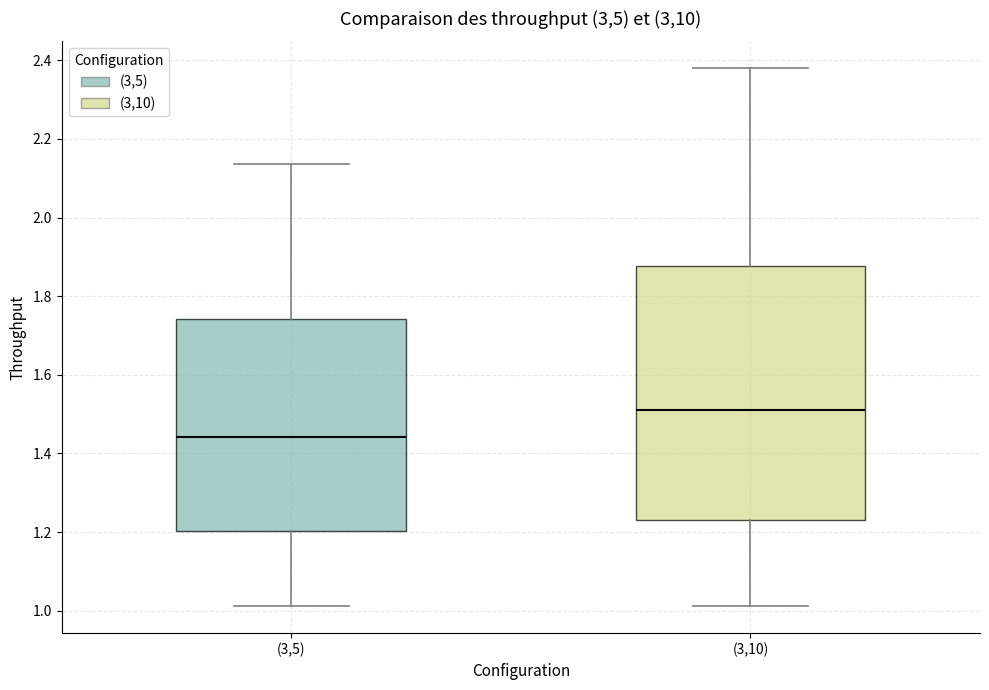

Which box has the highest median line?

(3,10)